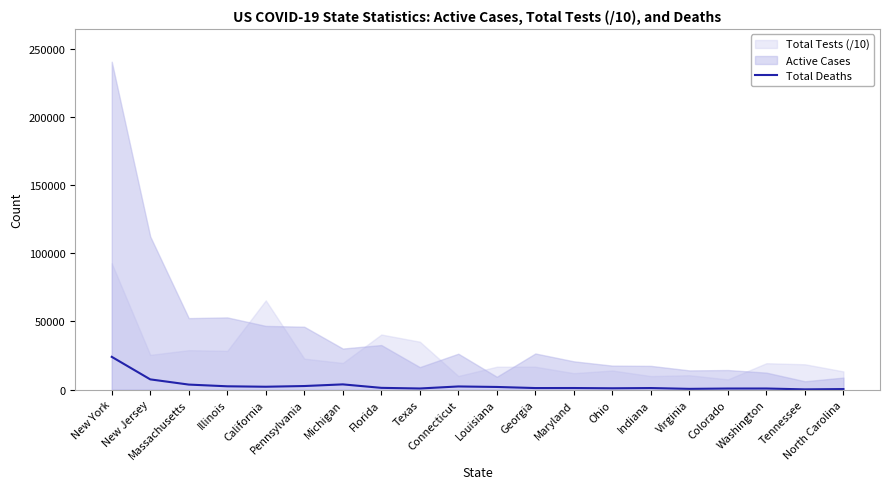

The chart shows a value of 1457 at Washington. True or false?

False